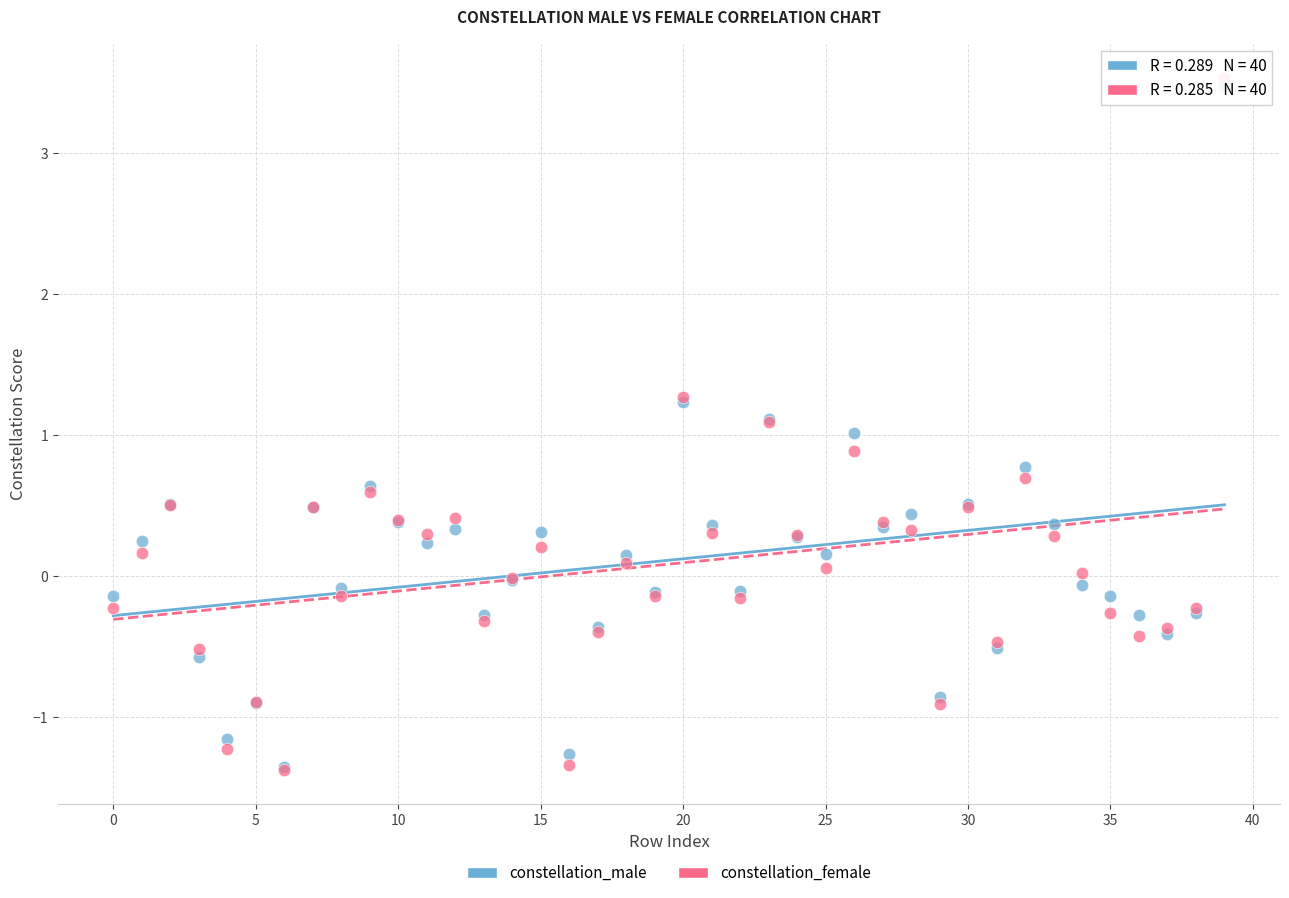

Which series reaches the maximum Y coordinate?

constellation_female